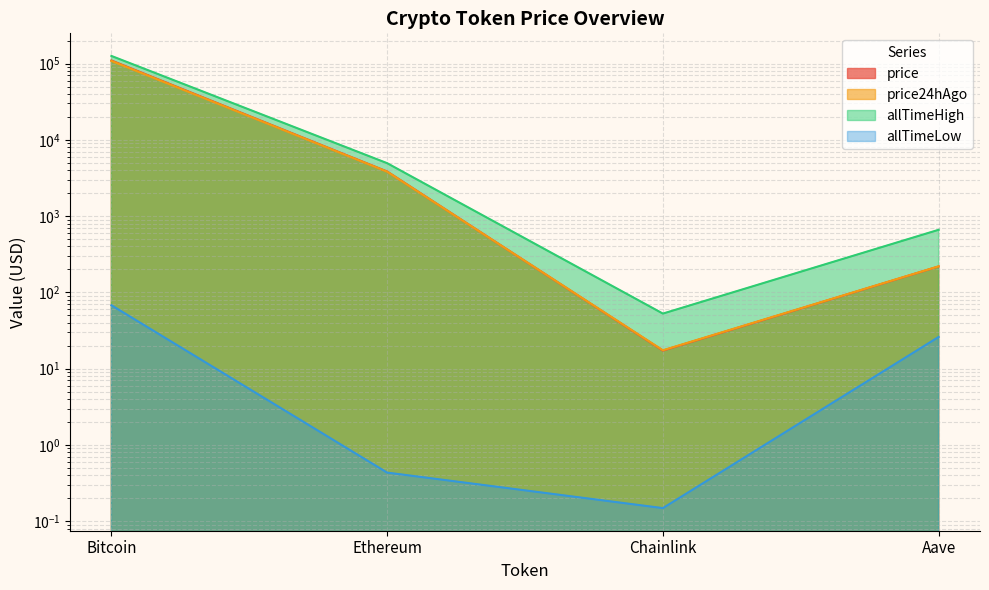

Which has a higher value, Bitcoin or Ethereum?

Bitcoin